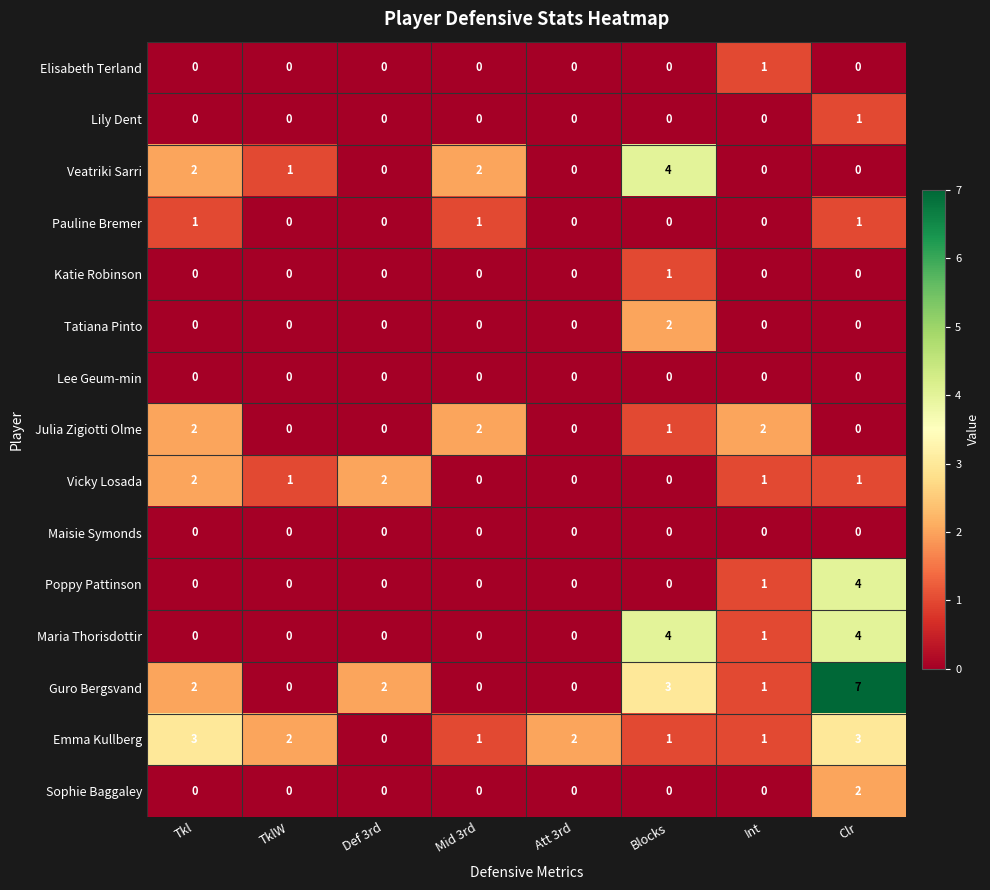

What is the spread (max minus min) of values at Int?

2